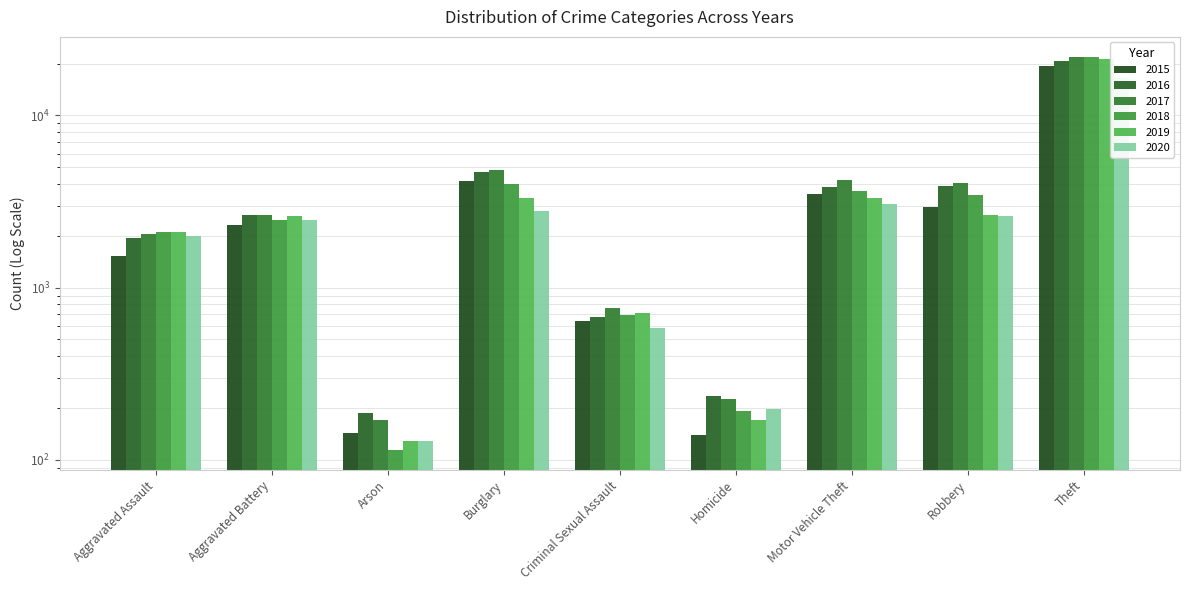

What is the label of the 7th bar from the right?

Arson